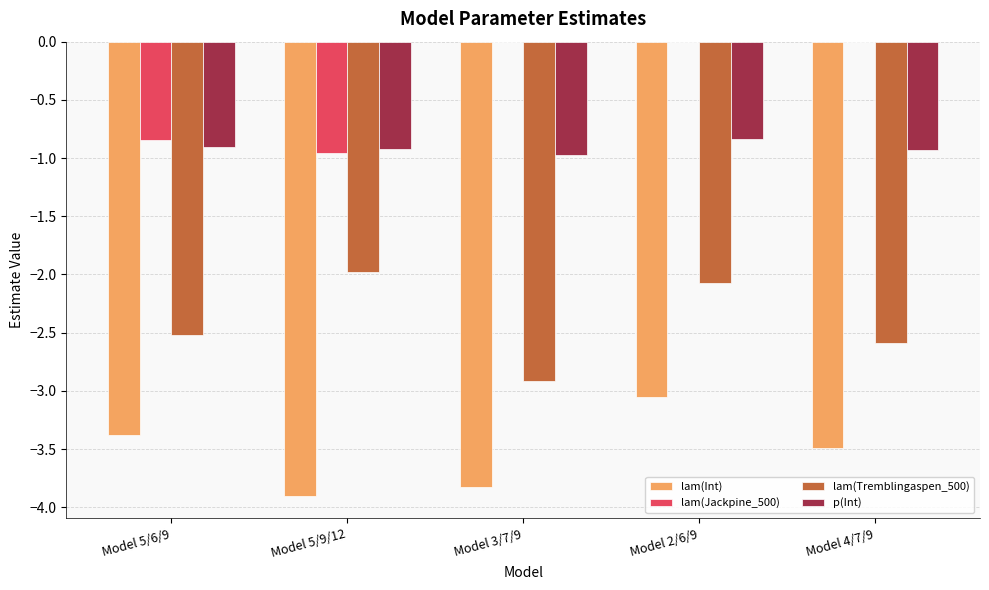

Where does the lam(Tremblingaspen_500) series first go above -2?

Model 5/9/12